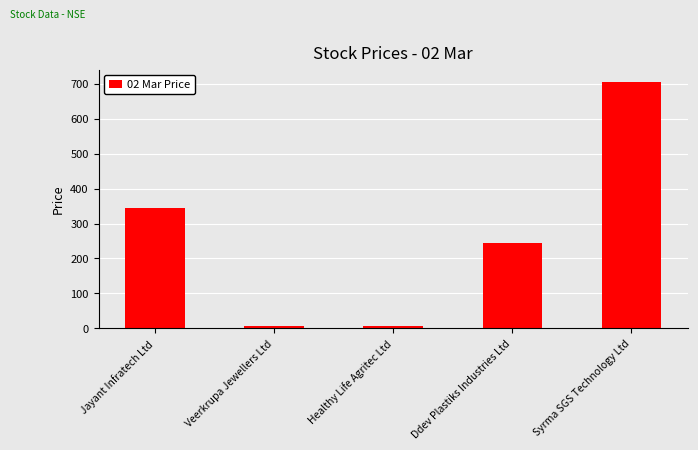

Which has a higher value, Jayant Infratech Ltd or Veerkrupa Jewellers Ltd?

Jayant Infratech Ltd